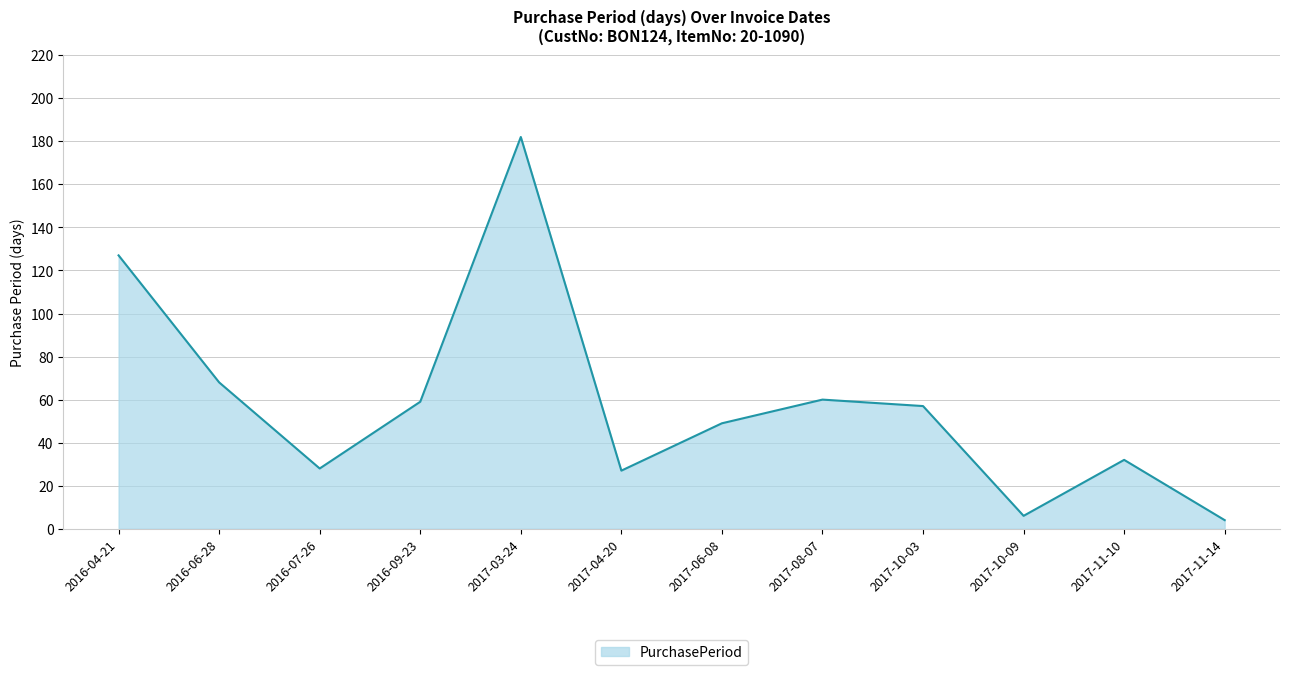

True or false: the data shows 248 at 2017-03-24.

False